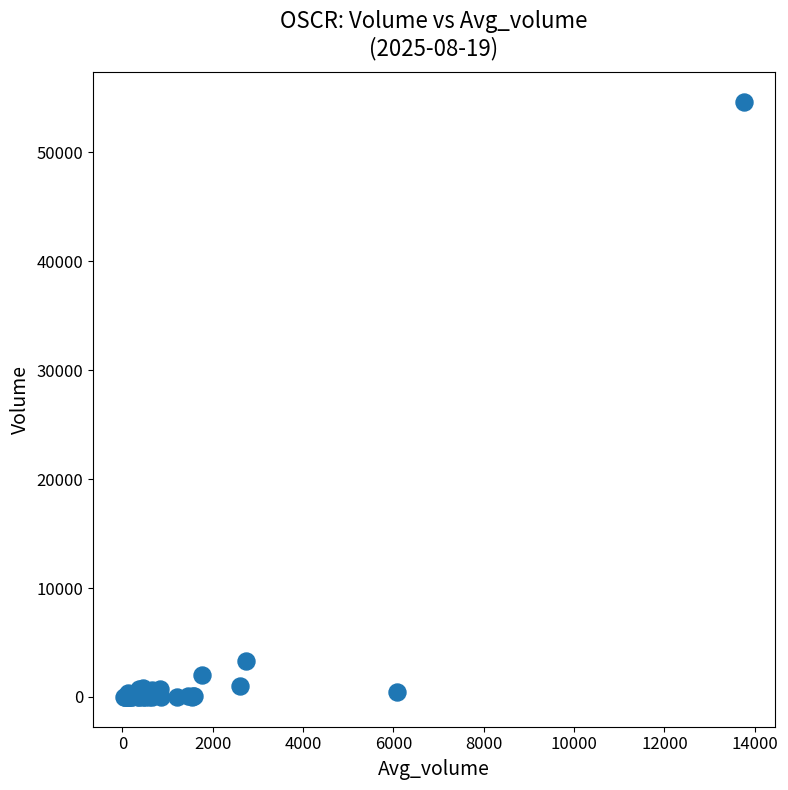

What Y value in the scatter plot is closest to 27315?

3273